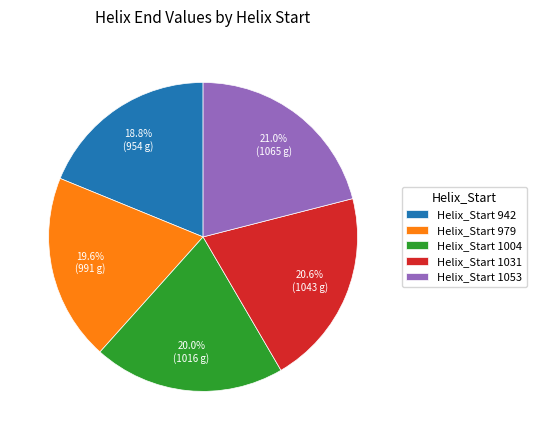

Between Helix_Start 1053 and Helix_Start 942, which is larger?

Helix_Start 1053